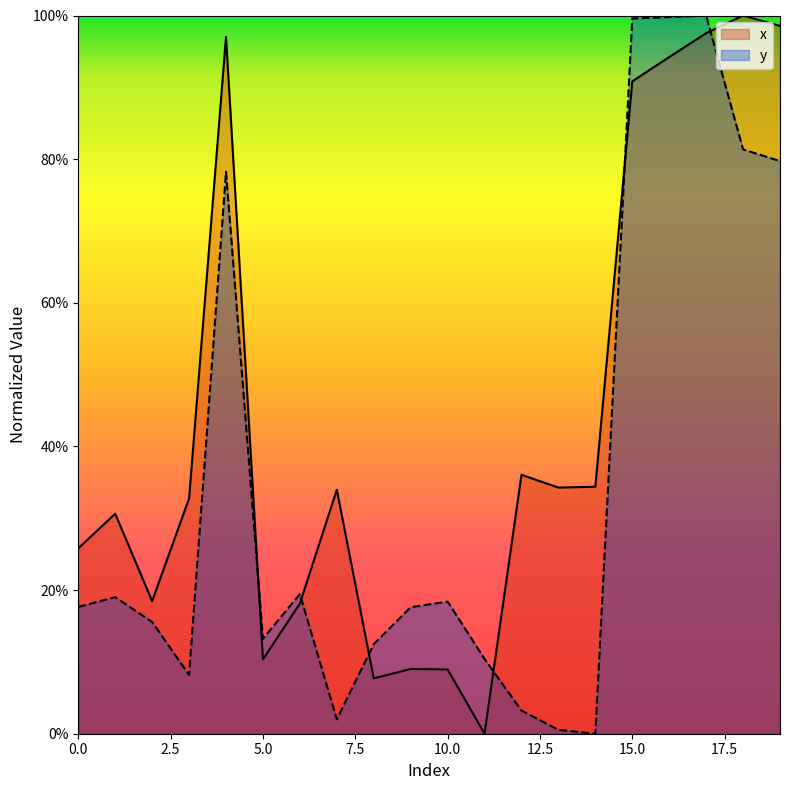

Reading left to right, transcribe all the data shown in this chart.

x: 0.3	0.3	0.2	0.3	1.0	0.1	0.2	0.3	0.1	0.1	0.1	0.0	0.4	0.3	0.3	0.9	0.9	1.0	1.0	1.0
y: 0.2	0.2	0.2	0.1	0.8	0.1	0.2	0.0	0.1	0.2	0.2	0.1	0.0	0.0	0.0	1.0	1.0	1.0	0.8	0.8